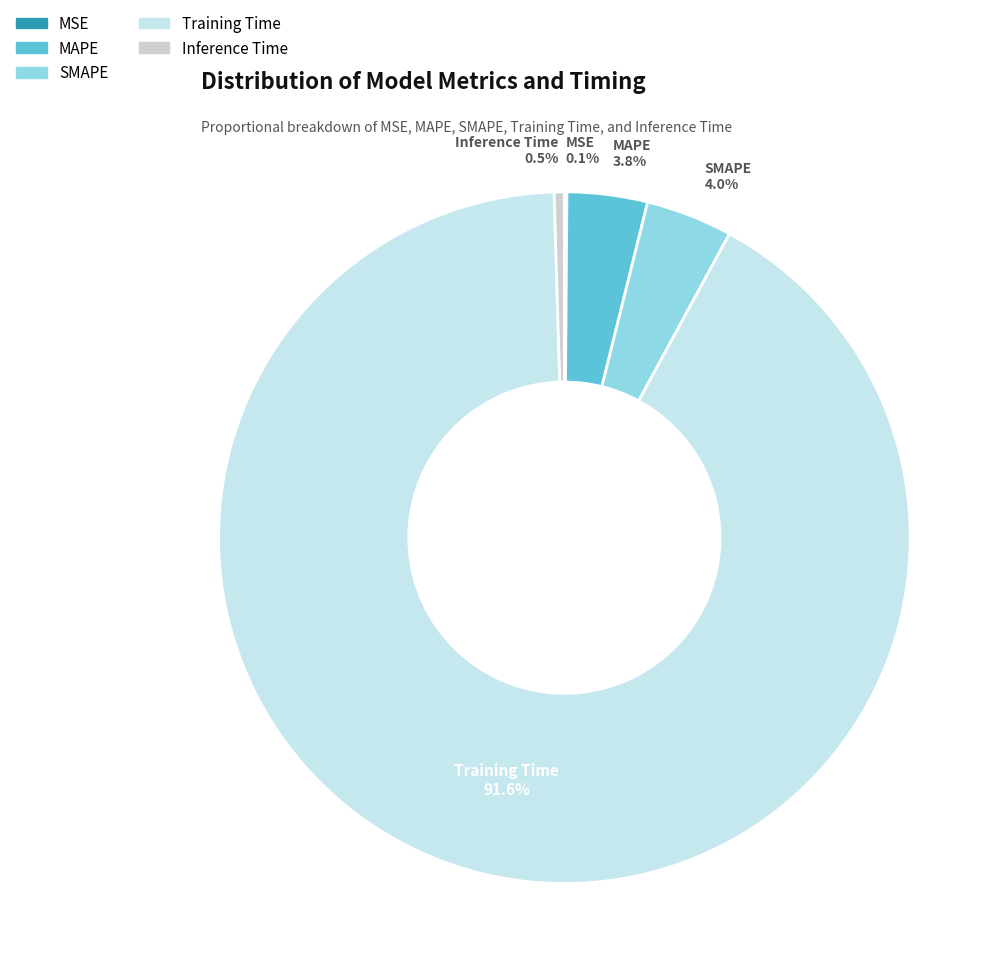

Does MAPE account for over 50% of the chart?

No